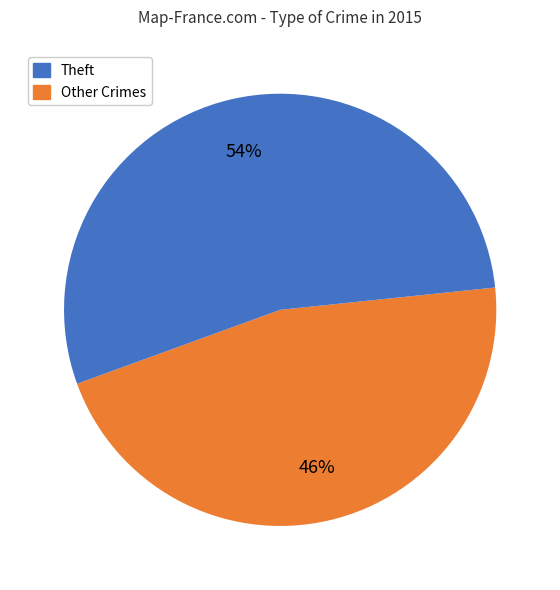

How many slices are in this pie chart?

2